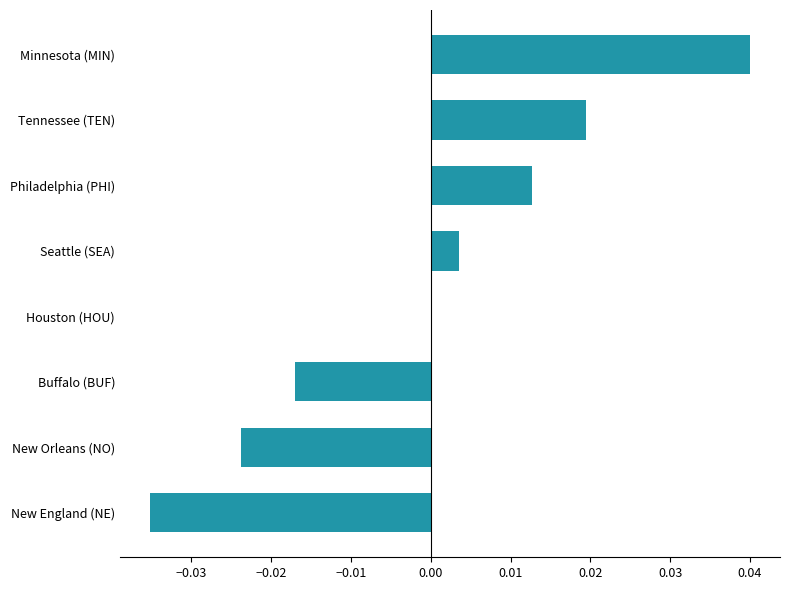

How many distinct data groups are displayed?

1